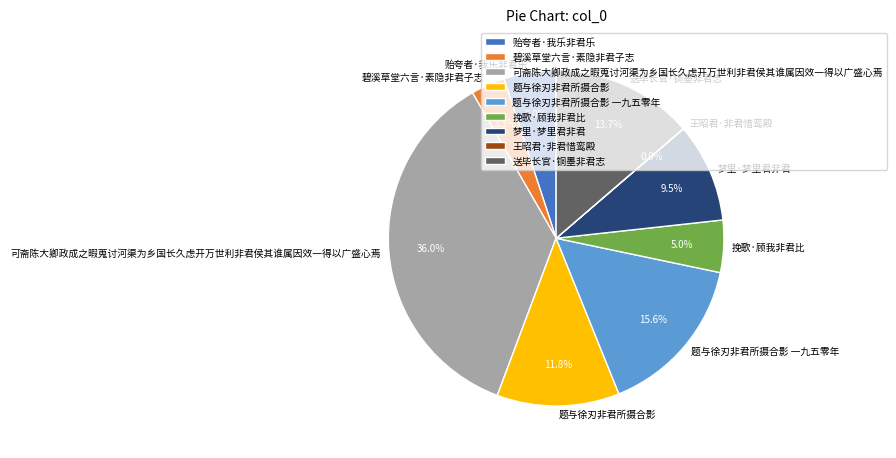

The 挽歌·顾我非君比 slice represents 13% of the pie. True or false?

False